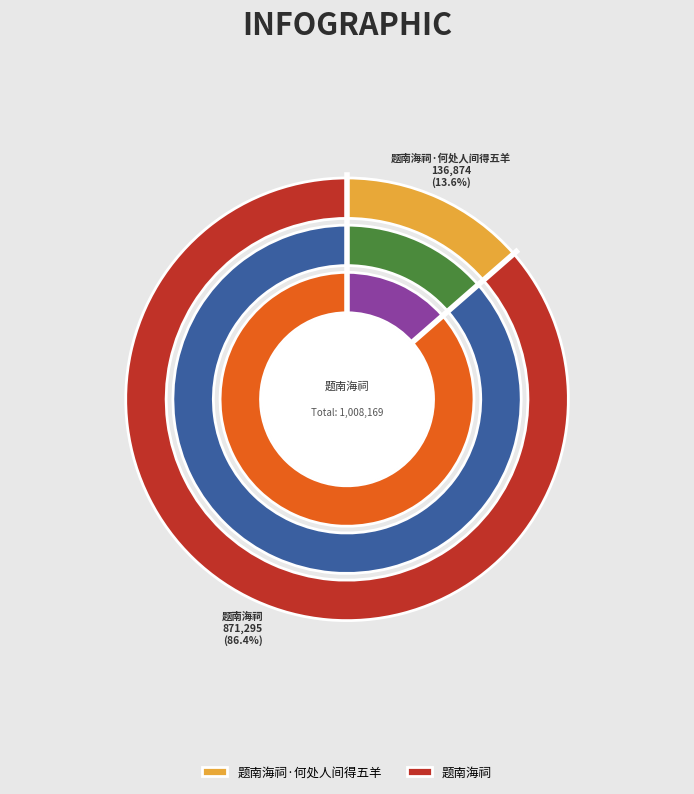

How many slices are in this pie chart?

2